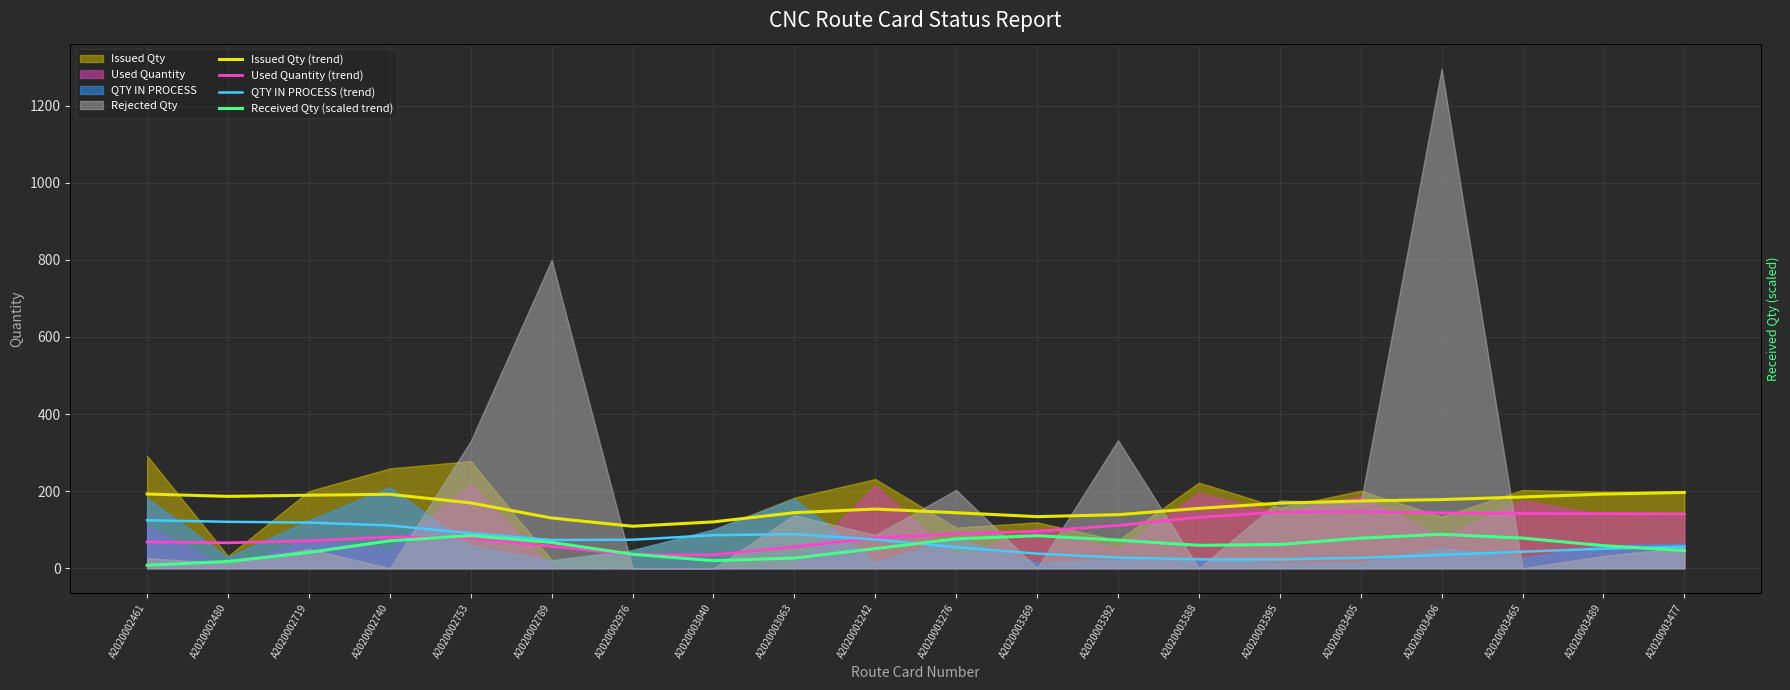

Between A2020003477 and A2020003388, which is larger?

A2020003477